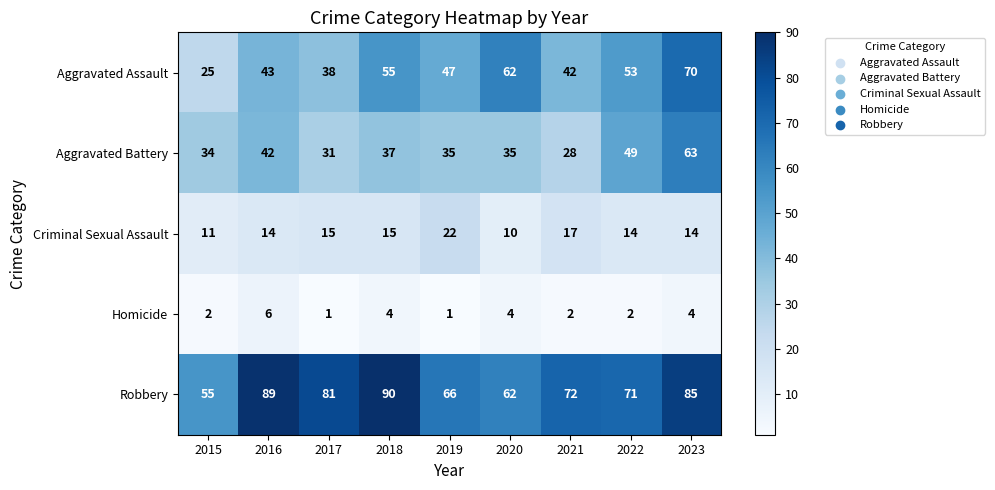

What is the smallest value displayed?

1